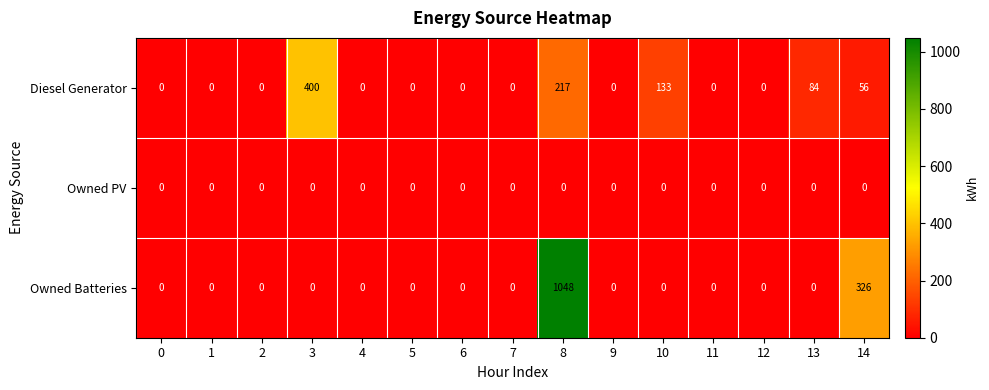

The Diesel Generator series shows 0 at 11. True or false?

True